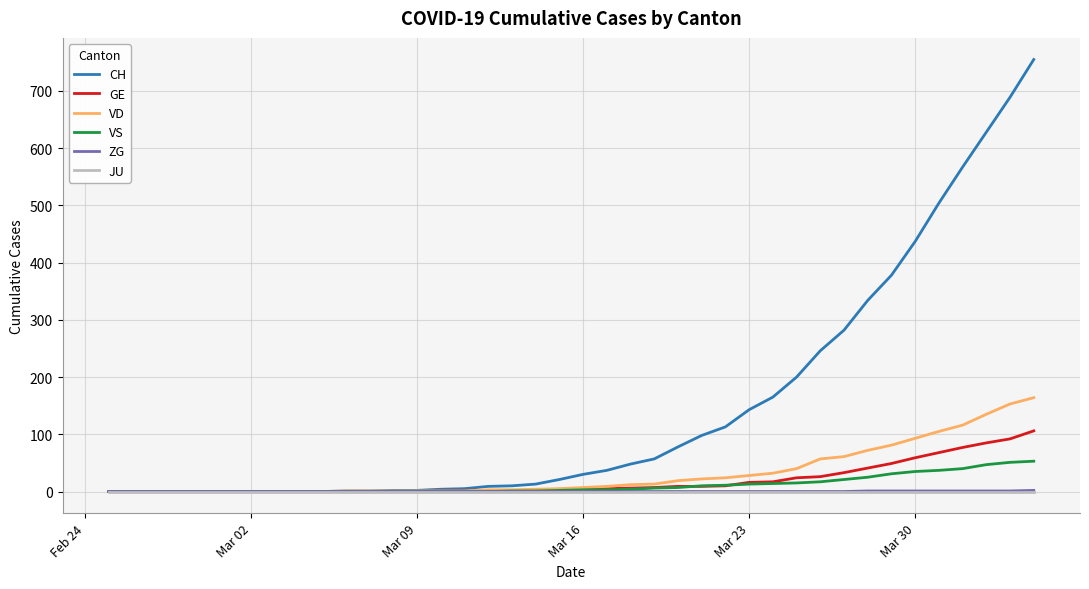

Which series has the largest range (max minus min)?

CH